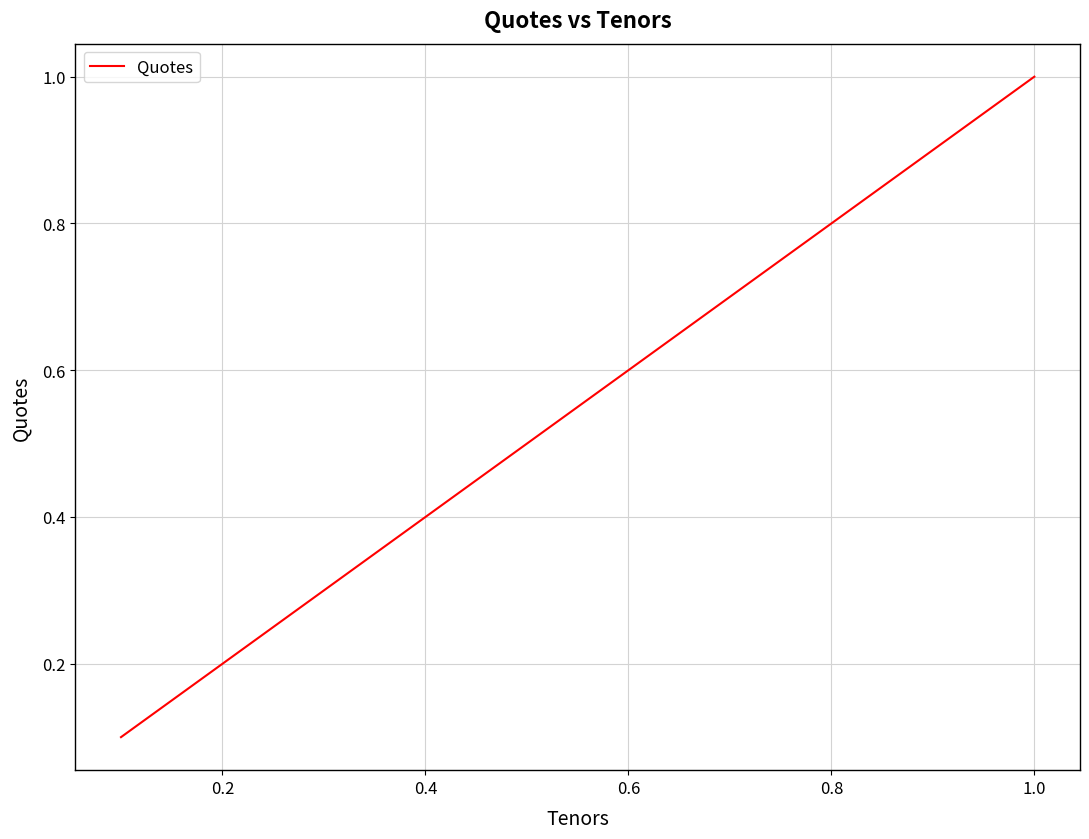

What is the greatest value displayed?

1.0